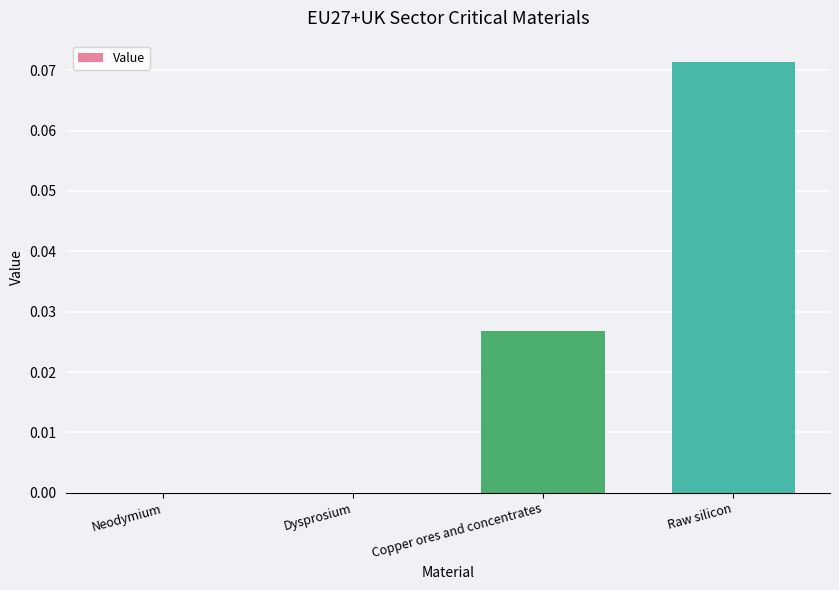

The chart shows a value of 0.0 at Copper ores and concentrates. True or false?

True